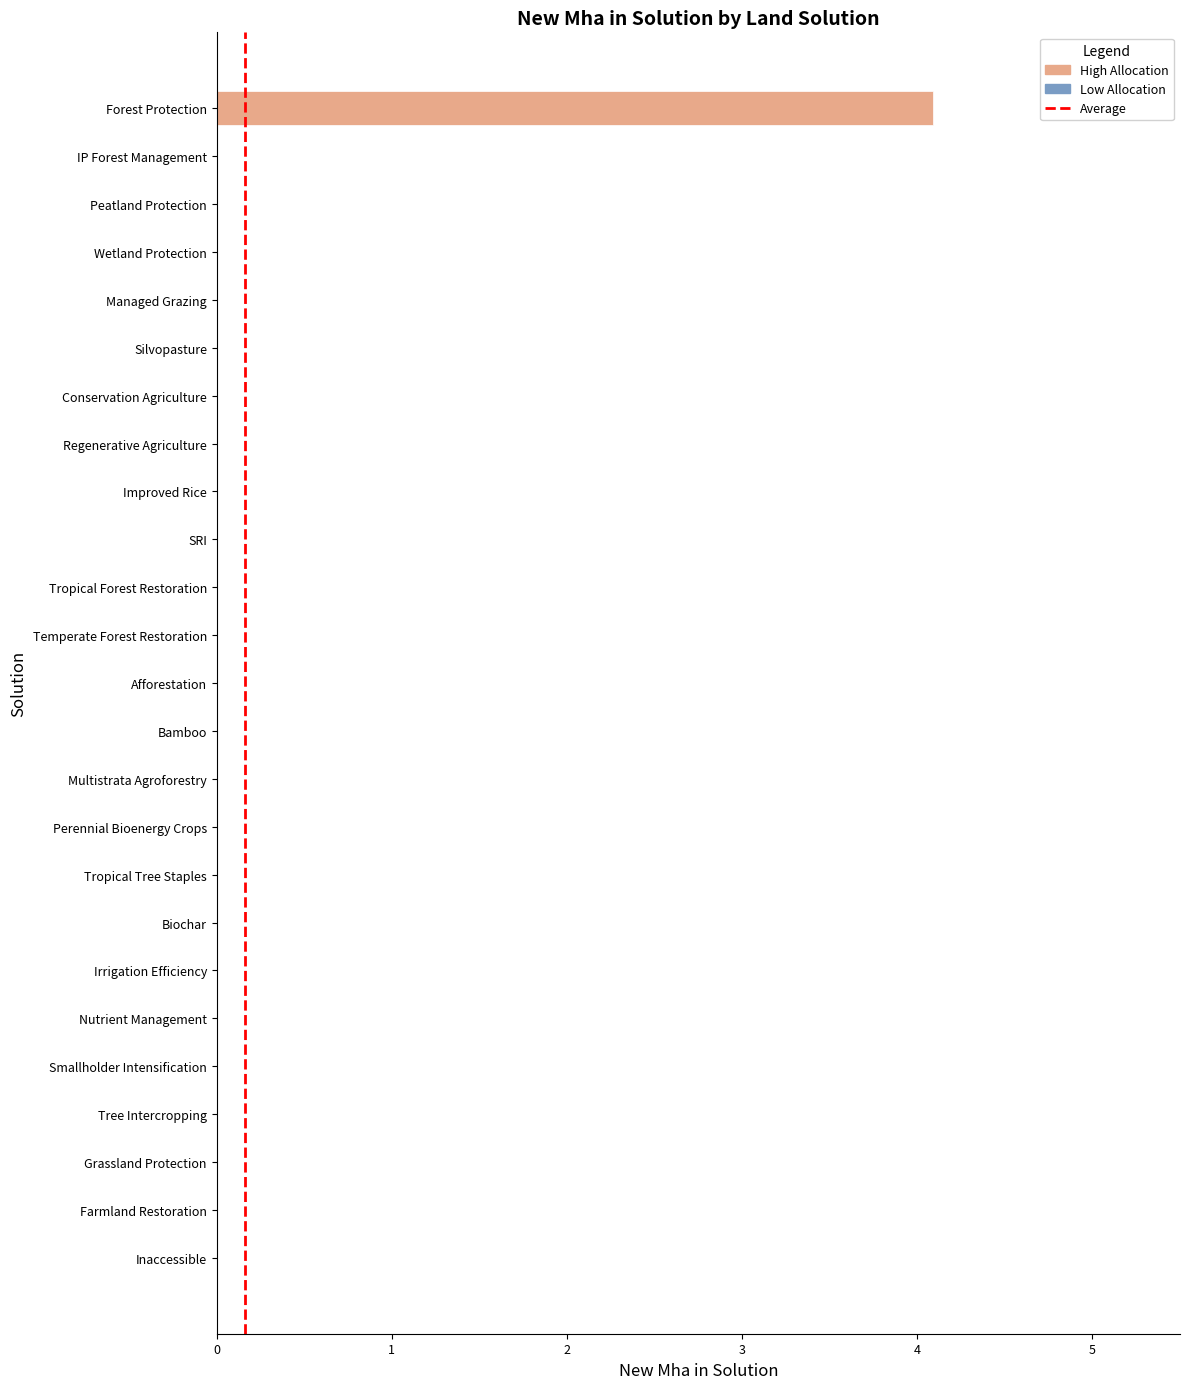

What is the sum of all values?

4.1